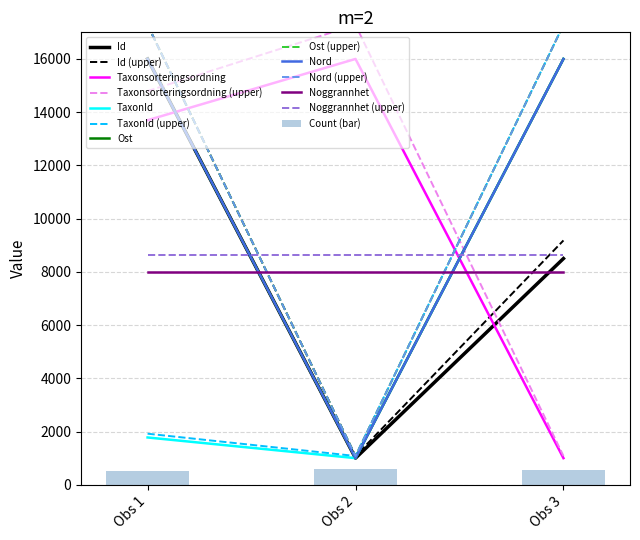

What is the sum of all Count (bar) values?

1650